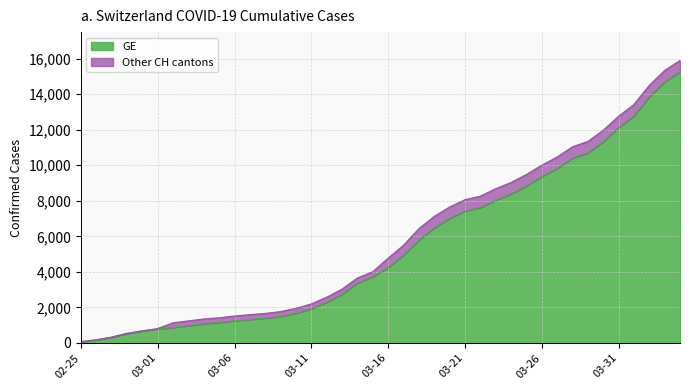

The value of GE at 03-31 is 12116. True or false?

True